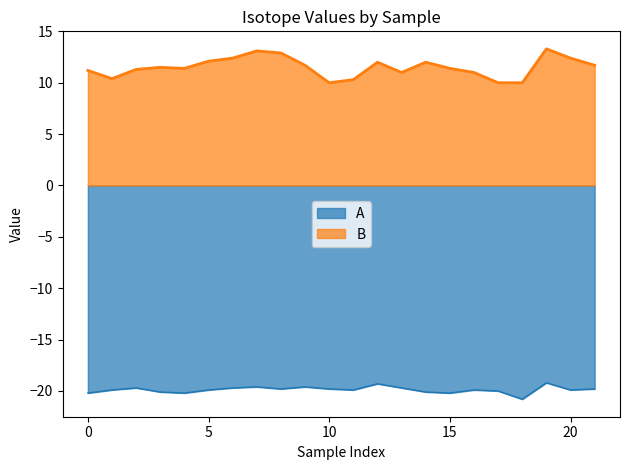

Which series has the largest range (max minus min)?

B